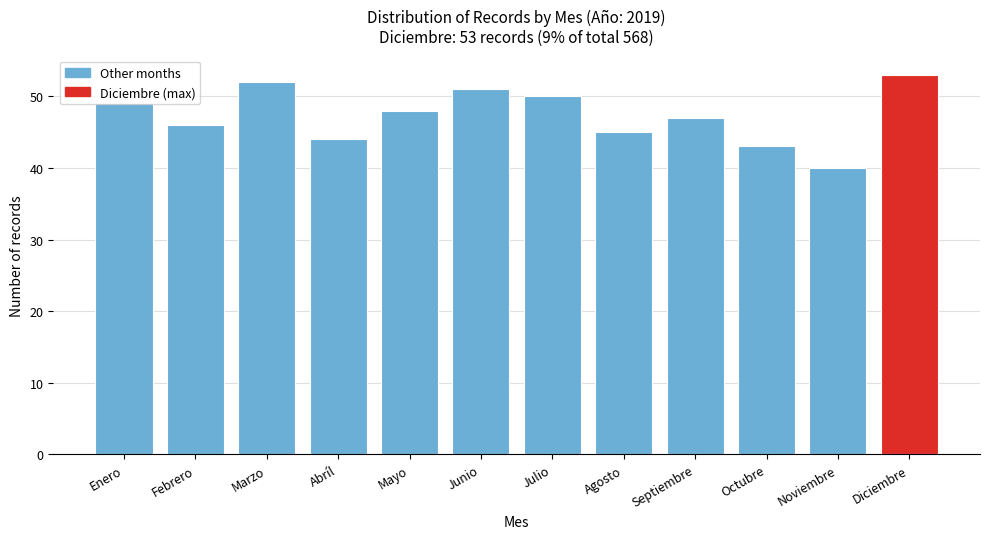

Between Agosto and Octubre, which is larger?

Agosto